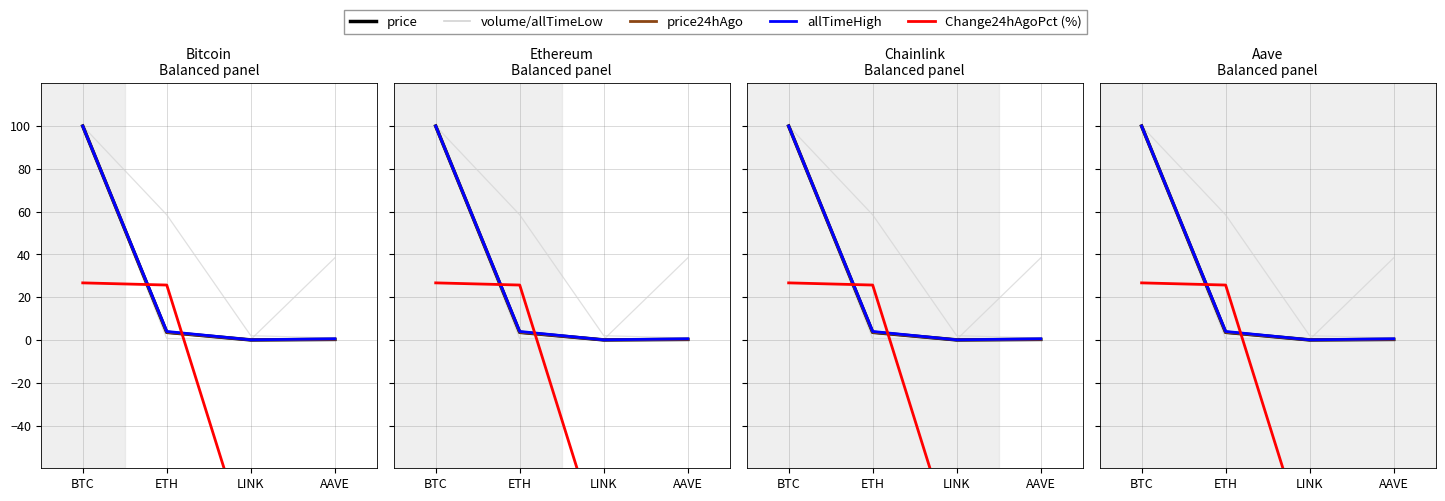

What is the difference between the price values at BTC and AAVE?

99.7